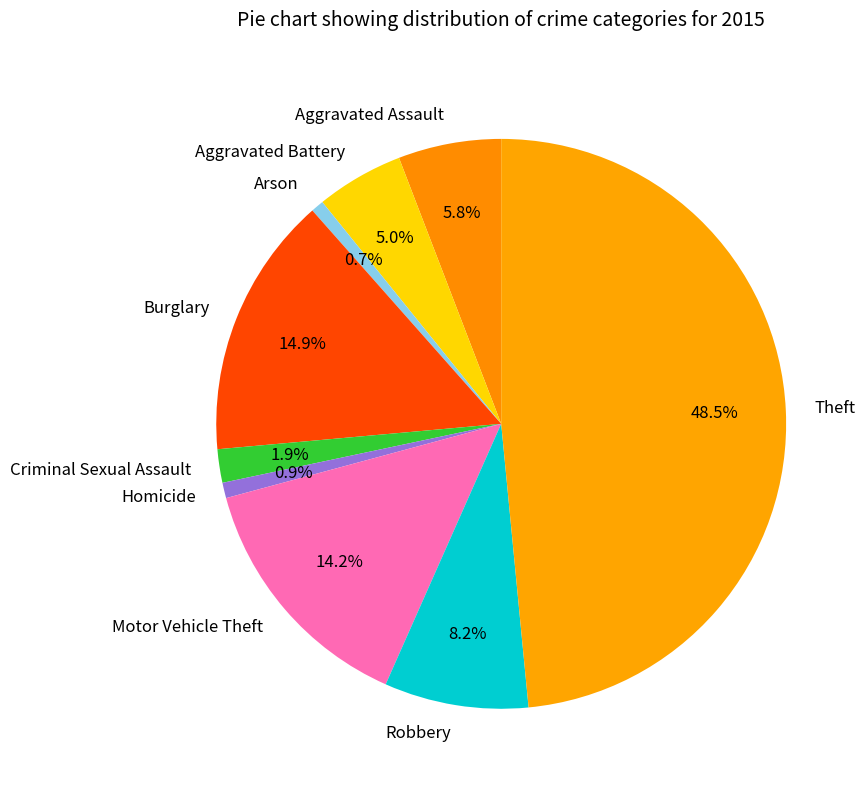

Count the number of slices in the pie.

9